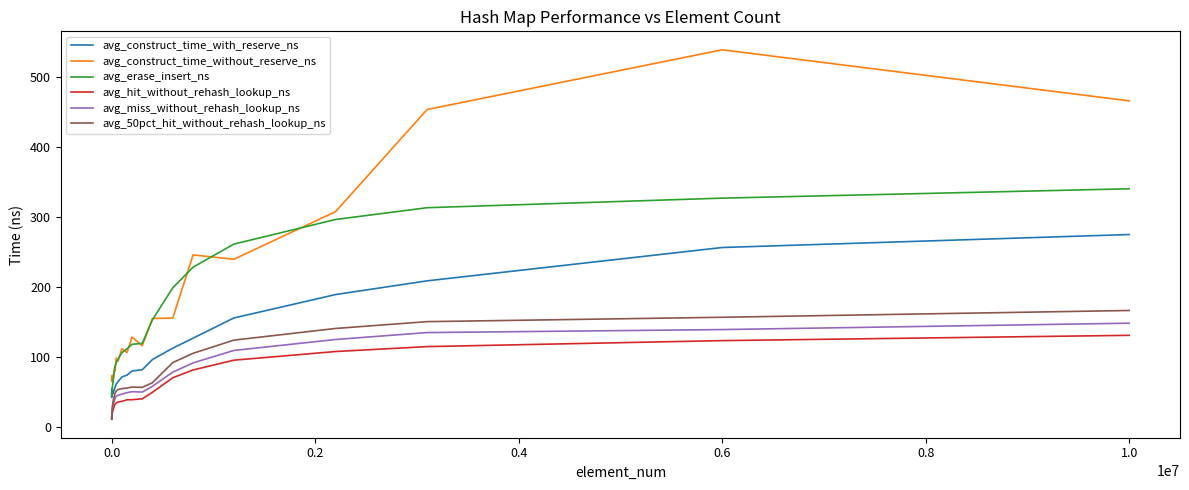

True or false: avg_erase_insert_ns and avg_miss_without_rehash_lookup_ns intersect in this chart.

False